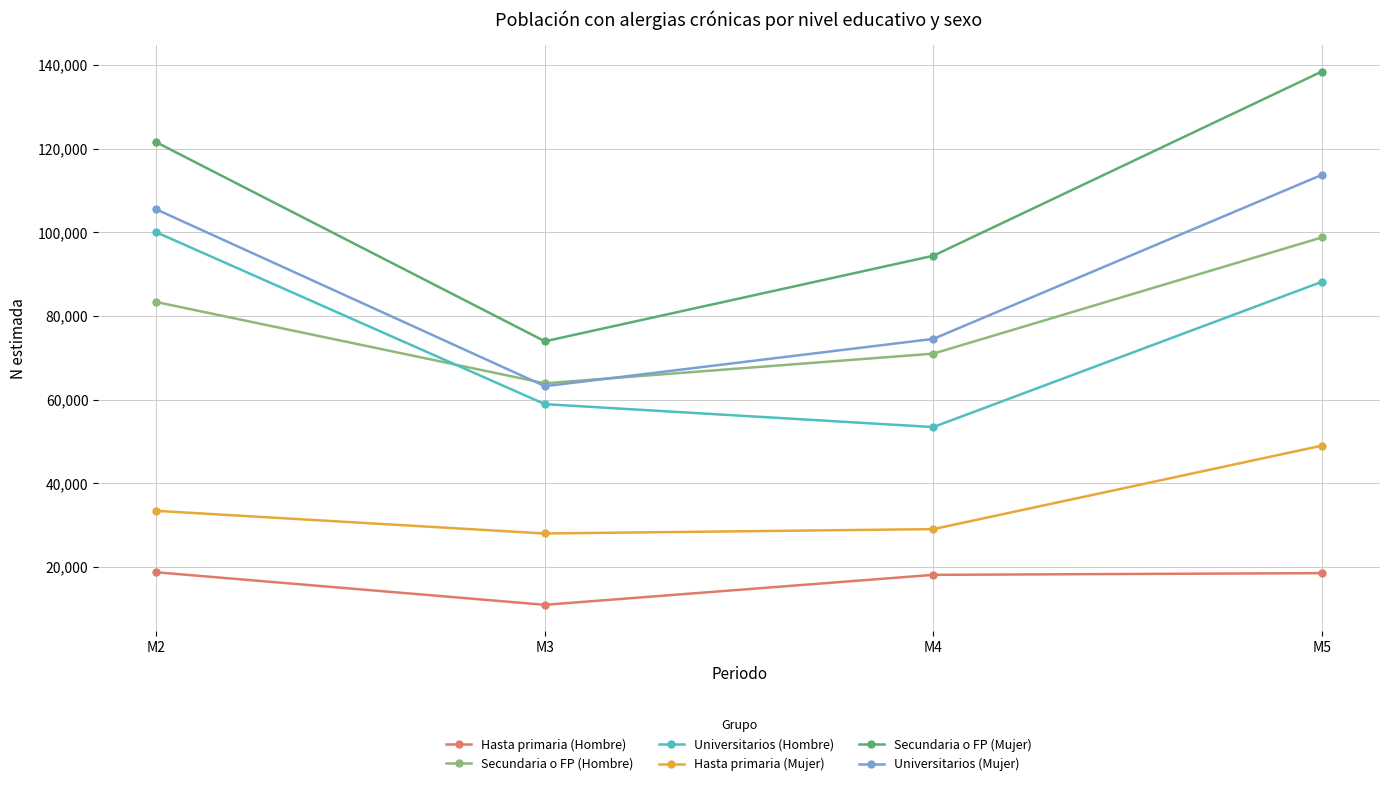

What is the difference between the highest and lowest values at M4?

76300